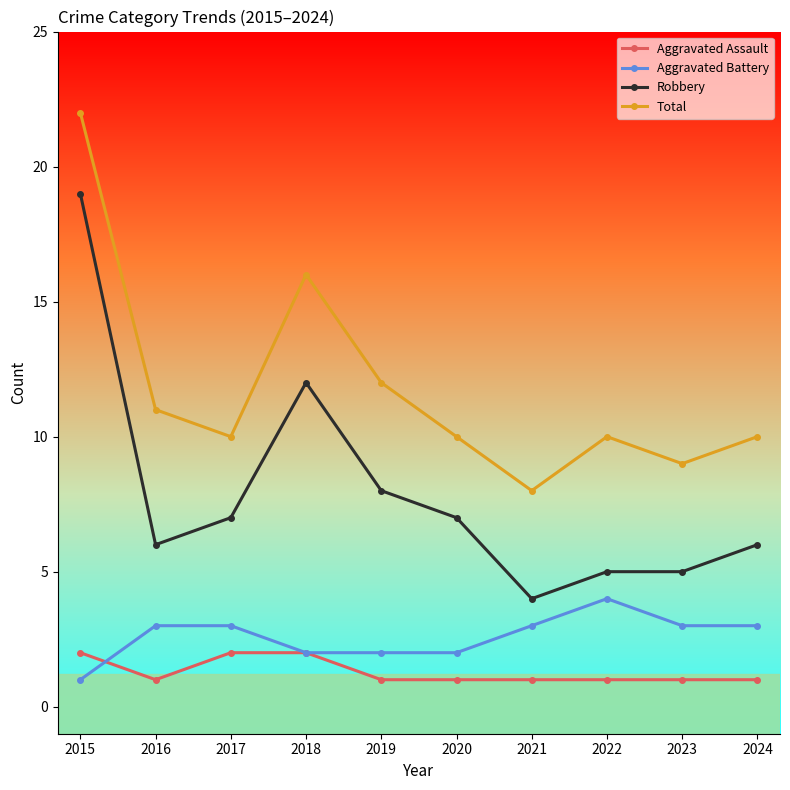

Does the chart display data point markers on the line(s)?

Yes